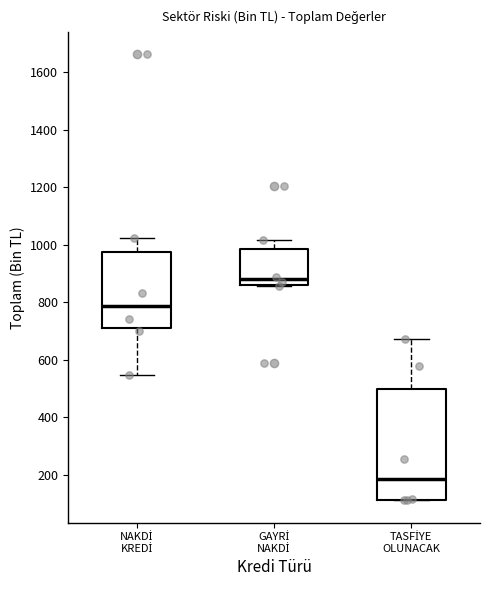

Reading left to right, transcribe this box plot: for each box, give where its median line is, the range the box spans, and where its two whiskers end, as read against the y-axis. The values are not printed on the chart, so give them approximately, as read against the axis.

NAKDİ KREDİ: median 780, box 700 to 980, whiskers 540 to 1020
GAYRİ NAKDİ: median 880, box 860 to 980, whiskers 860 to 1020
TASFİYE OLUNACAK: median 180, box 120 to 500, whiskers 120 to 680